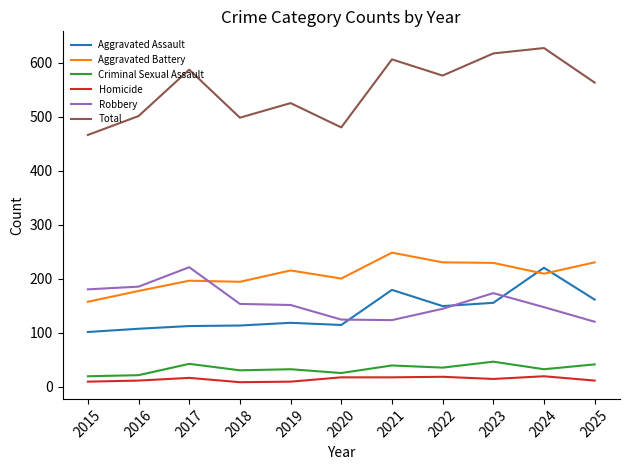

What is the sum of the Robbery values at 2024 and 2023?

320